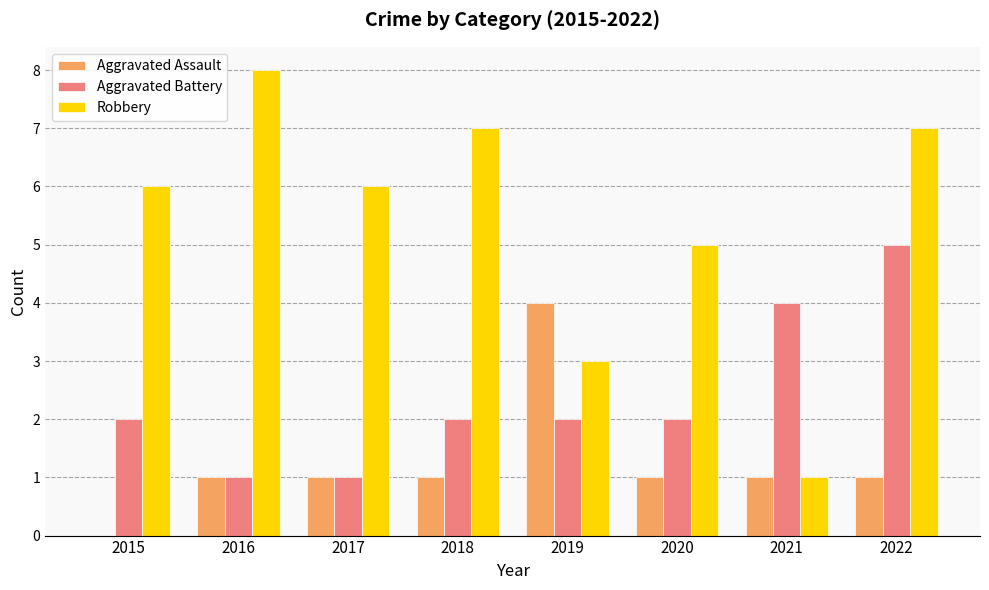

Are the bars horizontal?

No